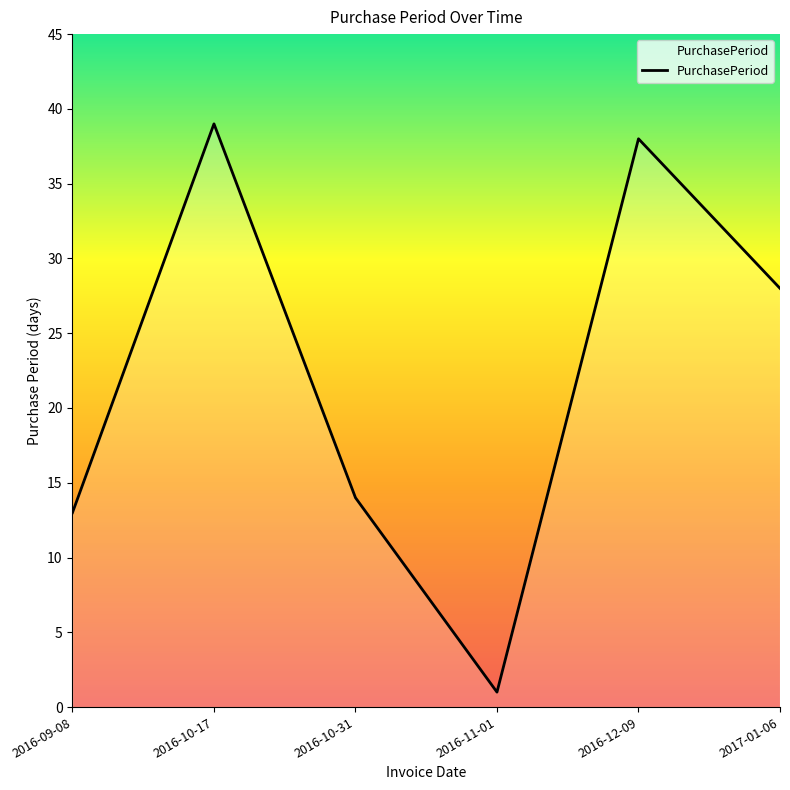

Does the chart have visible grid lines?

No